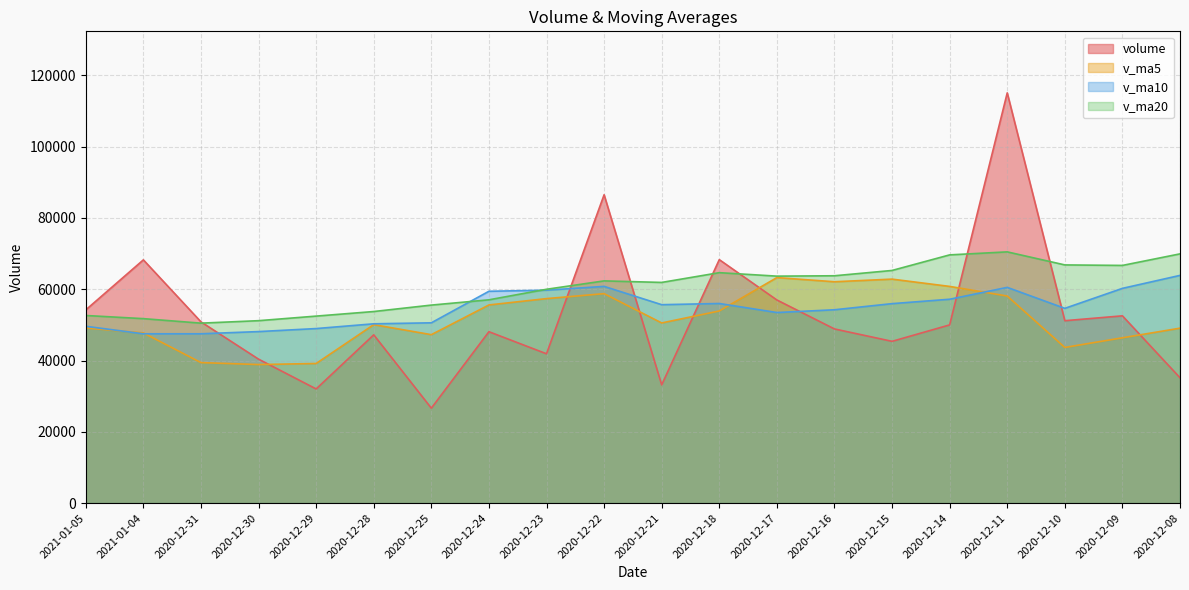

Does the chart display data point markers on the line(s)?

No